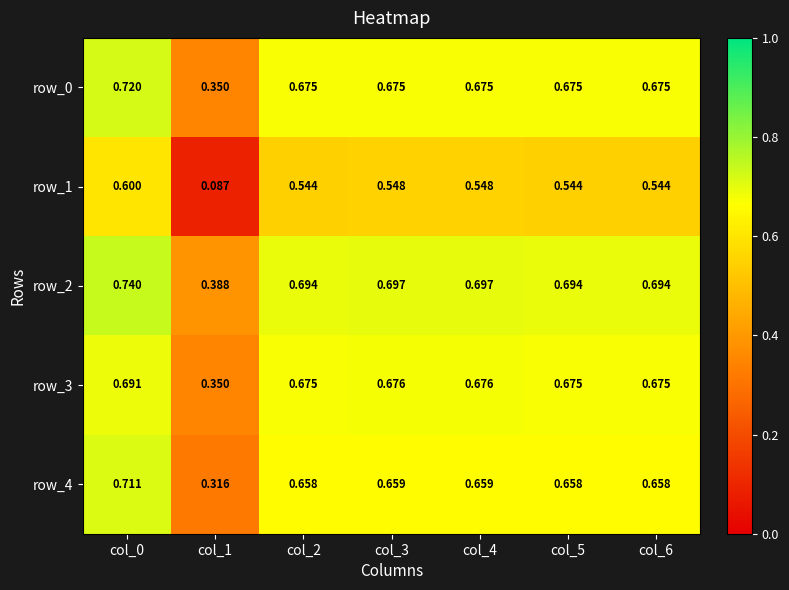

True or false: row_4 has a value of 1.0 at col_5.

False